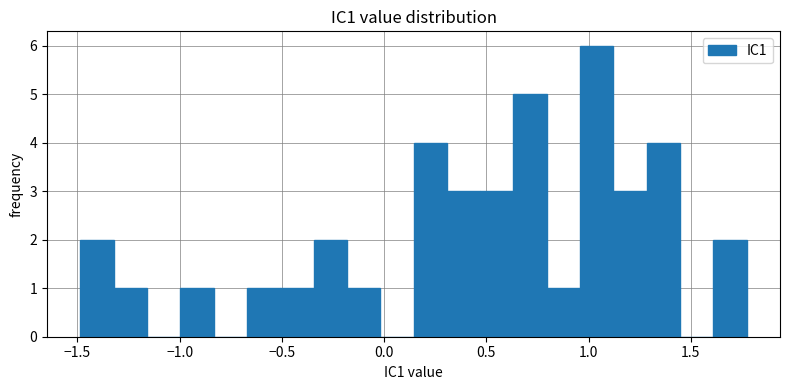

Around what value on the x-axis is the tallest bar? Give the approximate position of its centre, as read against the axis.

1.05